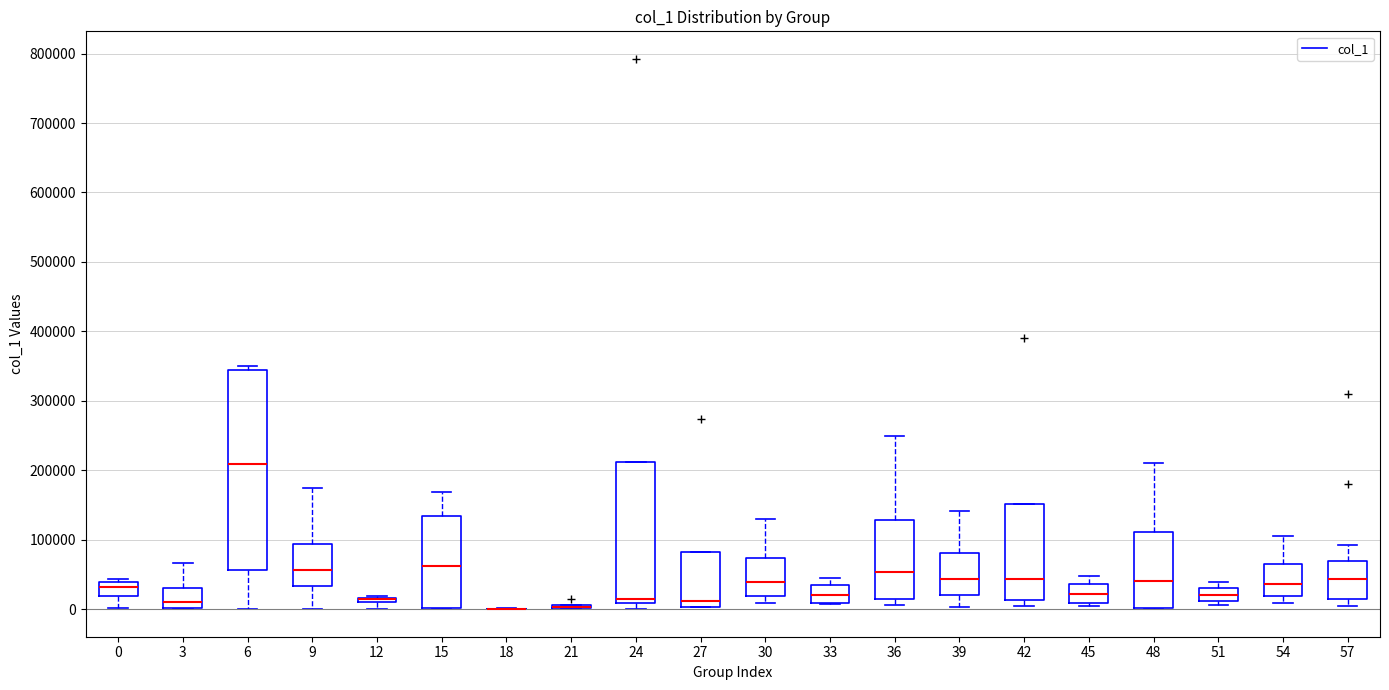

Where does the median line of the box at x = 42 sit on the y-axis? The values are not printed on the chart, so give them approximately, as read against the axis.

40000